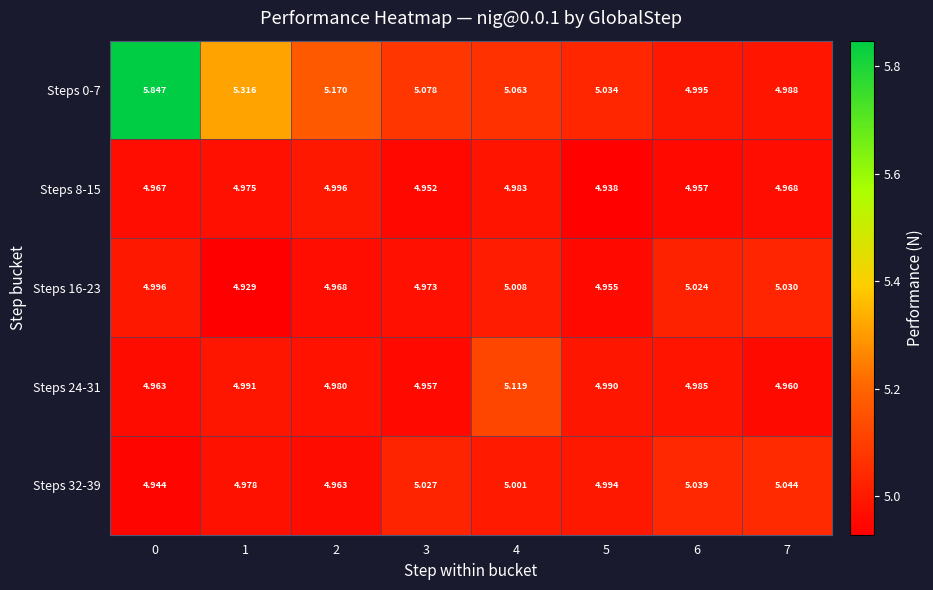

How many values in the Steps 0-7 series are below 5?

2